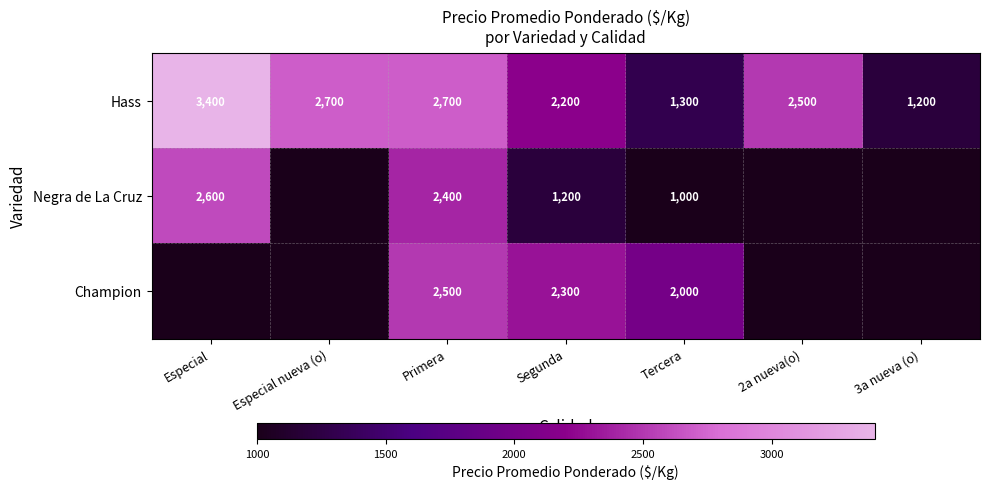

At which category does the chart reach its minimum across all series?

Tercera